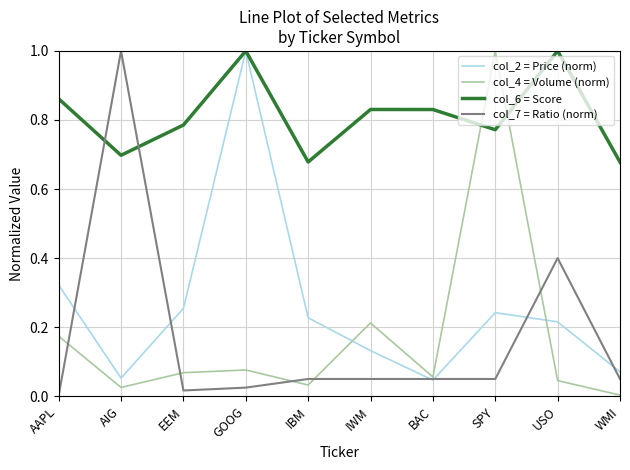

Is it true that col_7 = Ratio (norm) equals 1.0 at AIG?

True